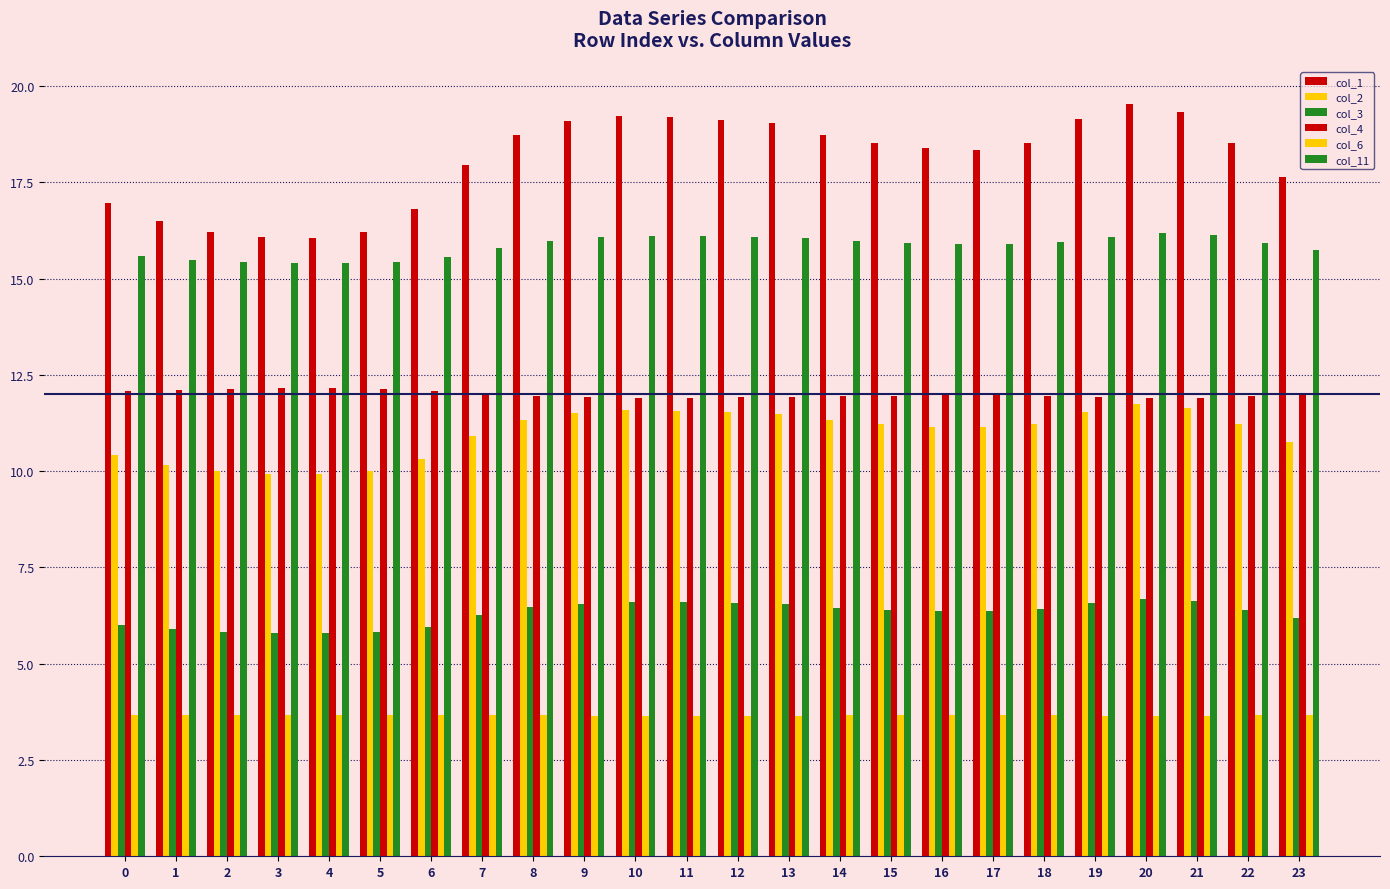

Does the chart contain any negative values?

No